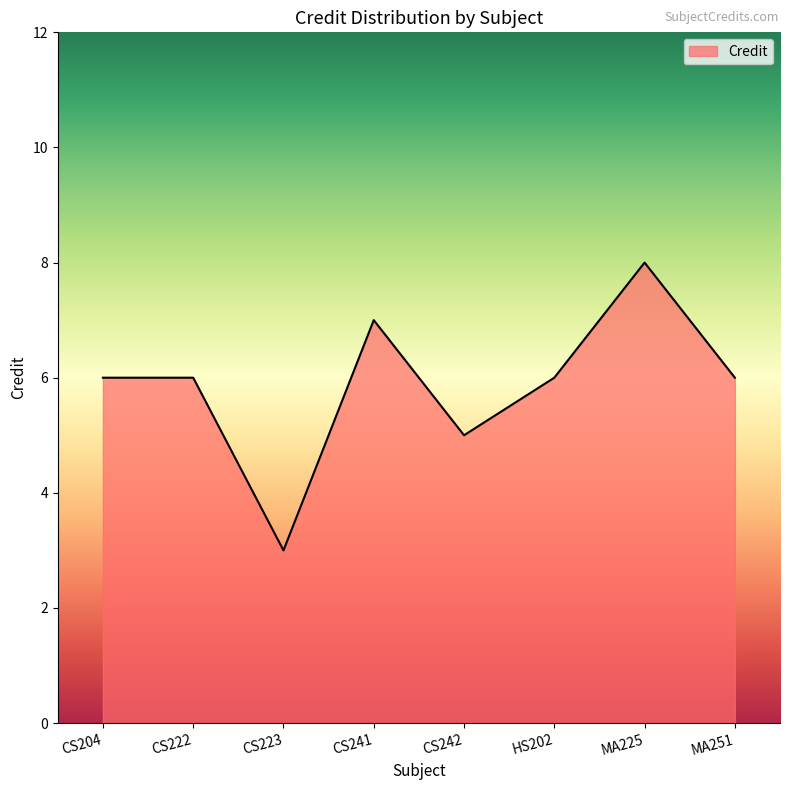

Approximately how many times larger is the value at CS241 compared to CS204?

1.2